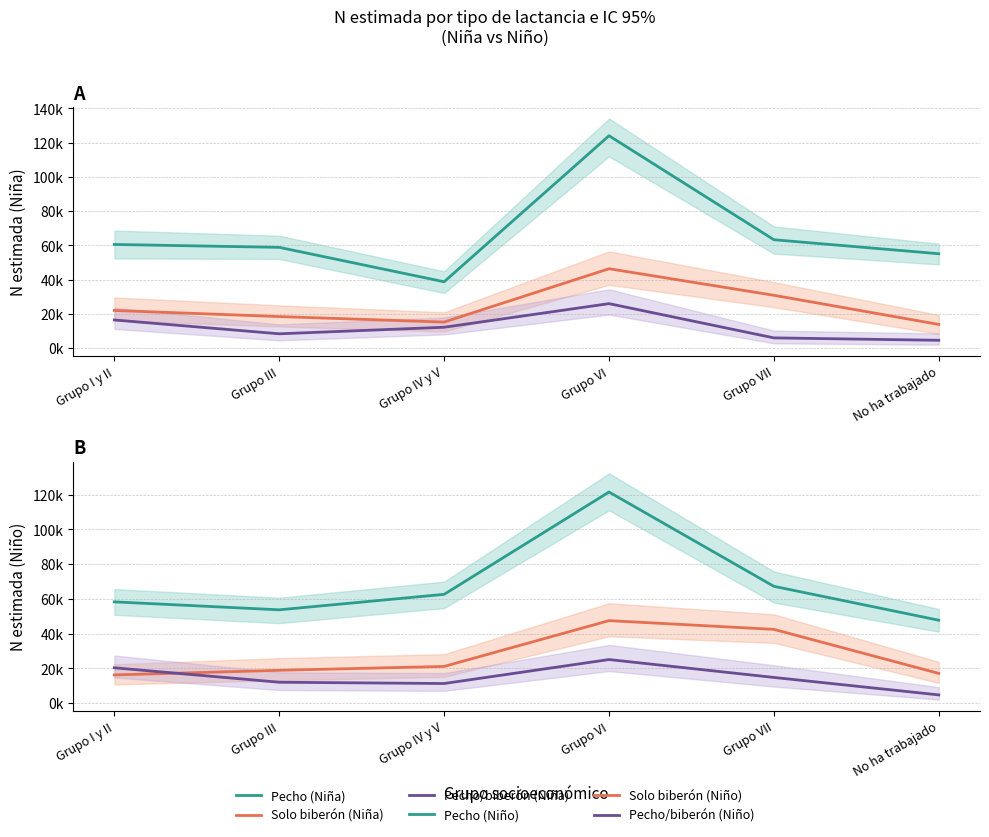

Is it true that Solo biberón (Niño) equals 18901 at Grupo III?

True